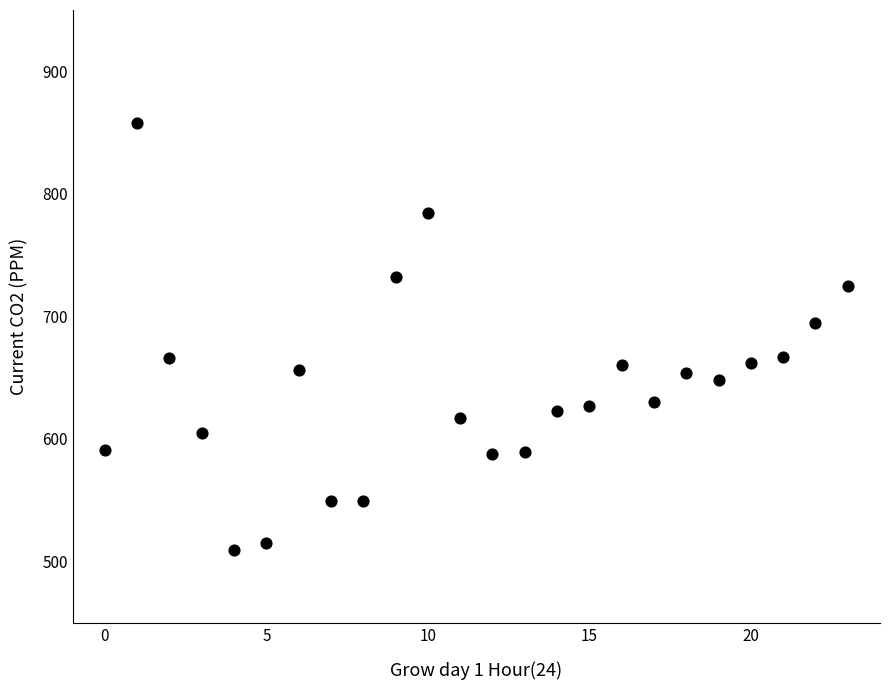

What is the range of Y values (max minus min)?

349